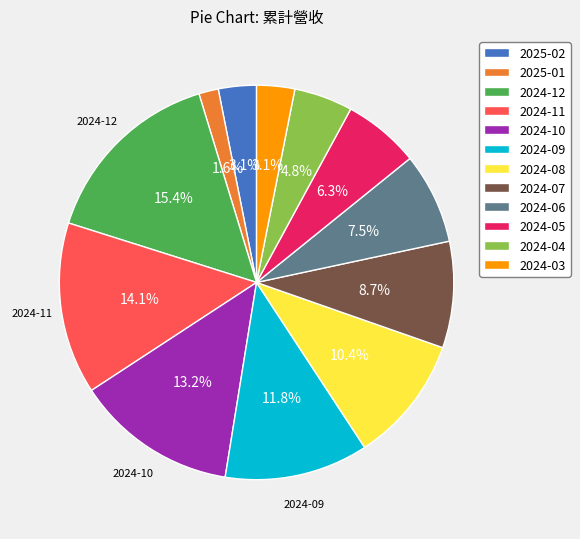

To the nearest percent, what percentage of the pie is 2024-09?

12%